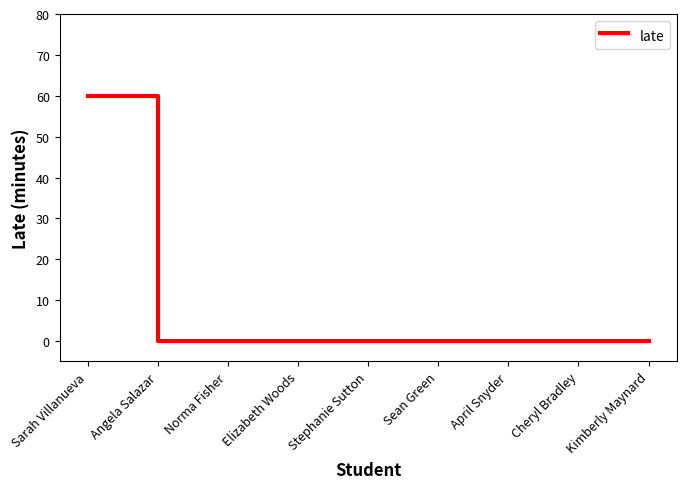

What position from the left is Angela Salazar?

2